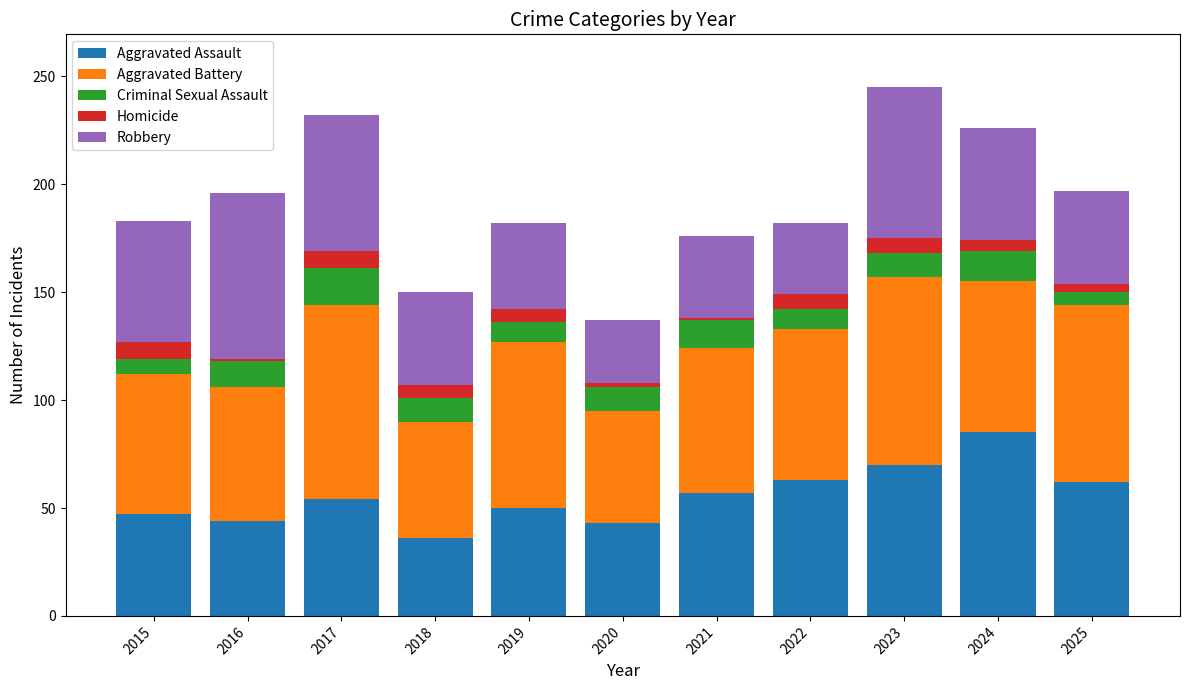

What are all the series names shown in the legend?

Aggravated Assault, Aggravated Battery, Criminal Sexual Assault, Homicide, Robbery